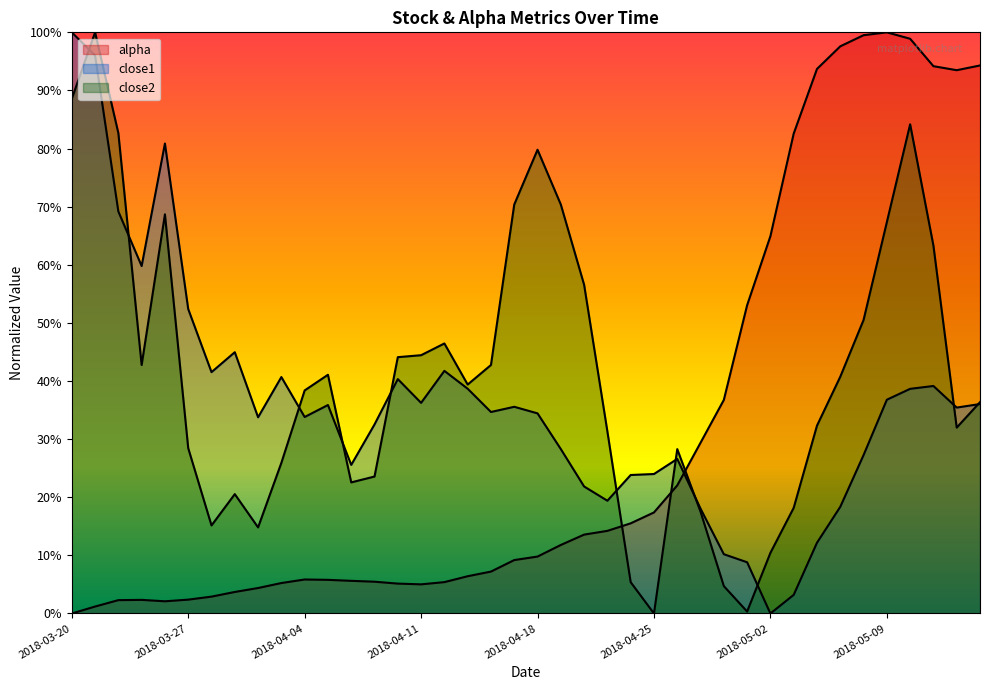

What are all the series names shown in the legend?

alpha, close1, close2